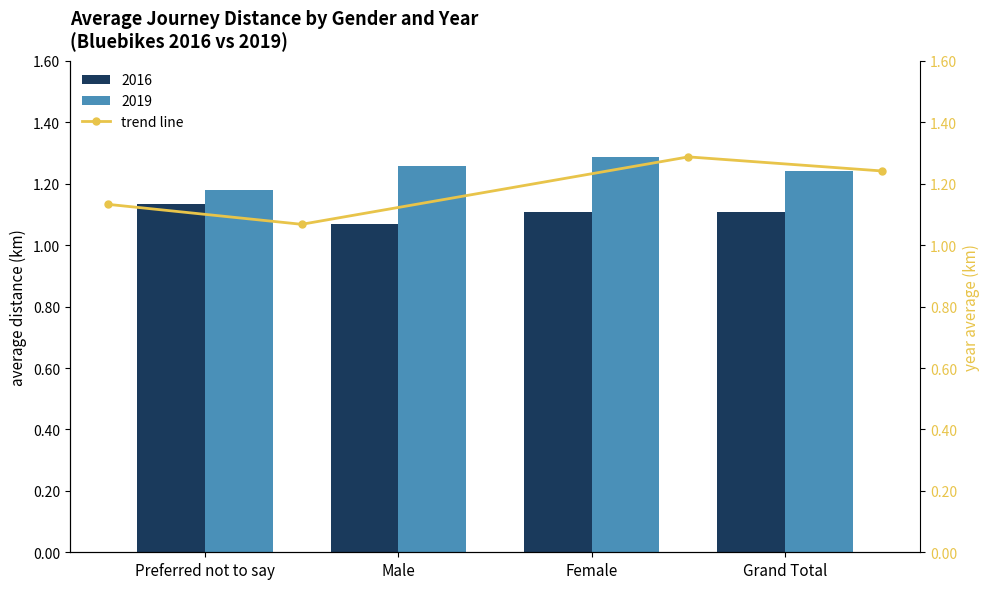

What is the value of the 4th bar from the left?

1.2